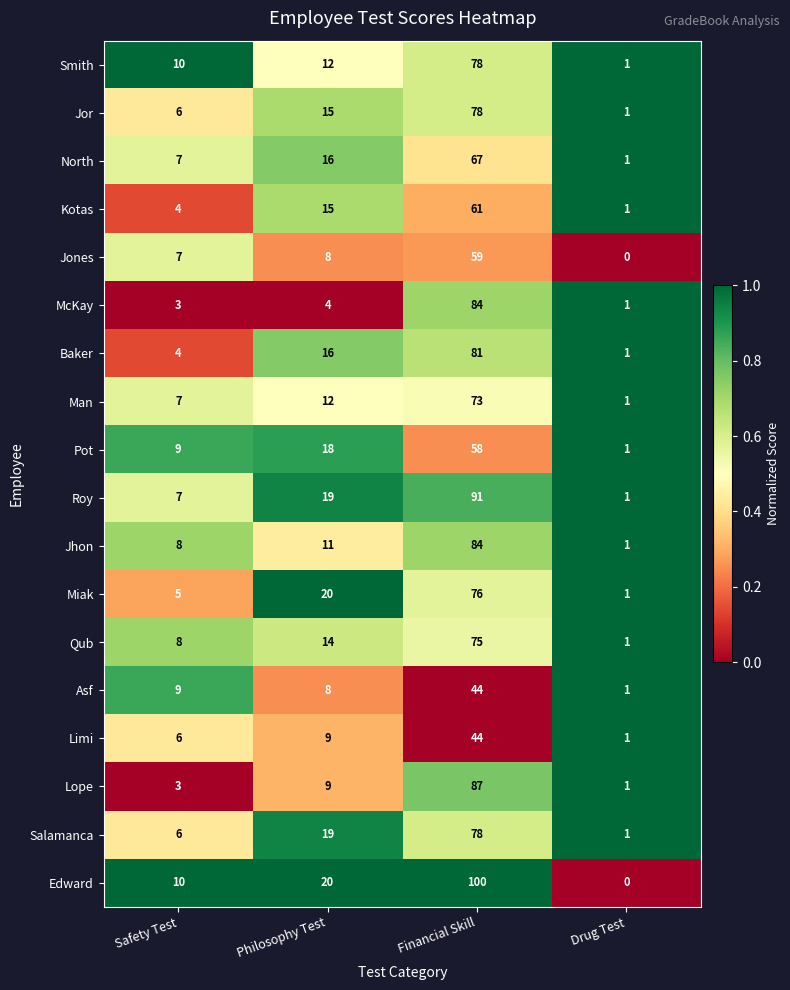

At which category is the sum across all series the highest?

Financial Skill